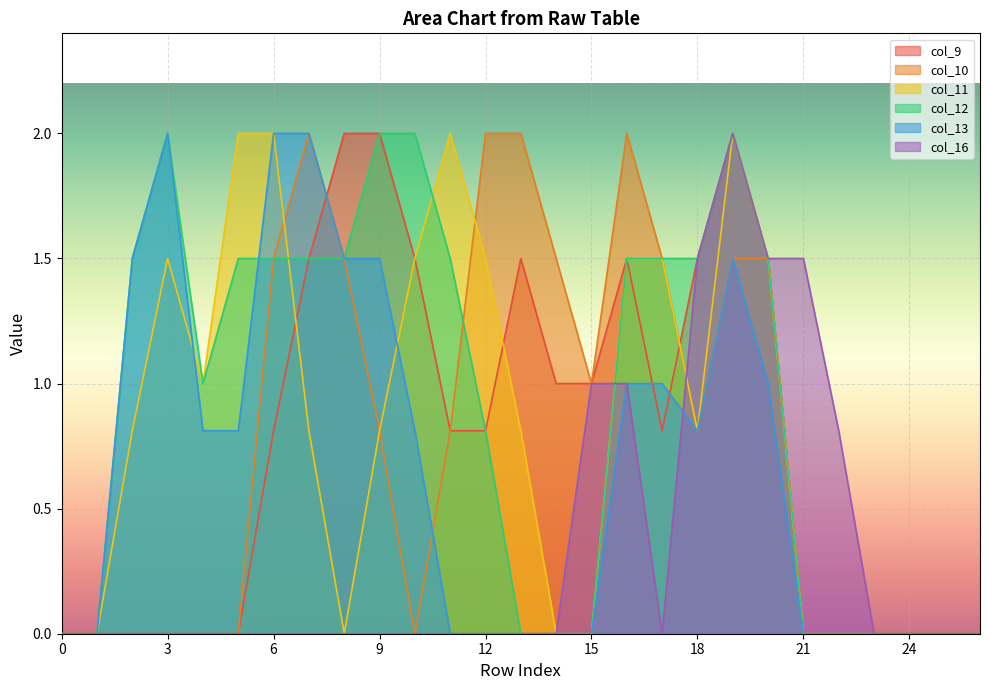

What is the difference between the maximum and second lowest values in the col_10 series?

2.0